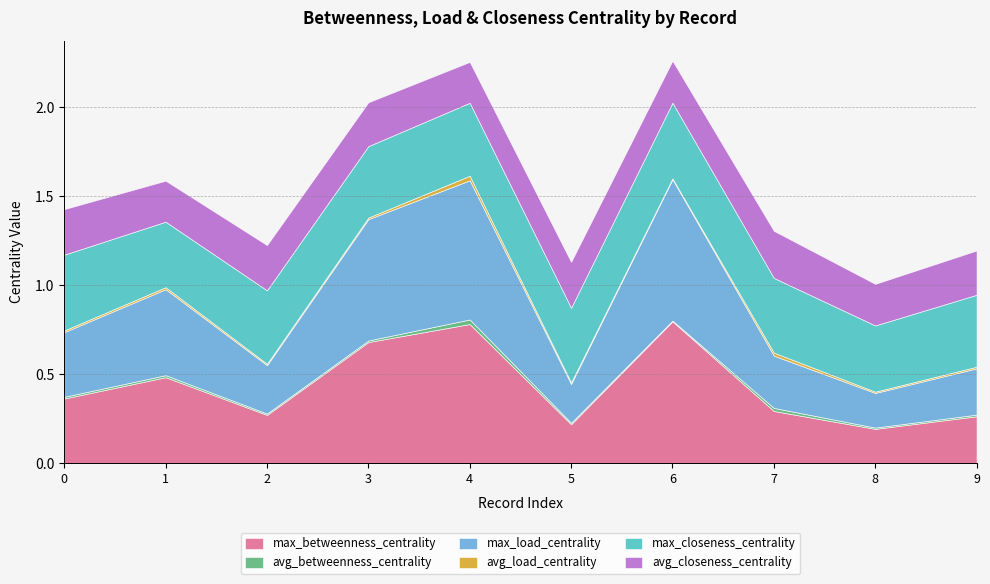

How many lines are shown in the chart?

6